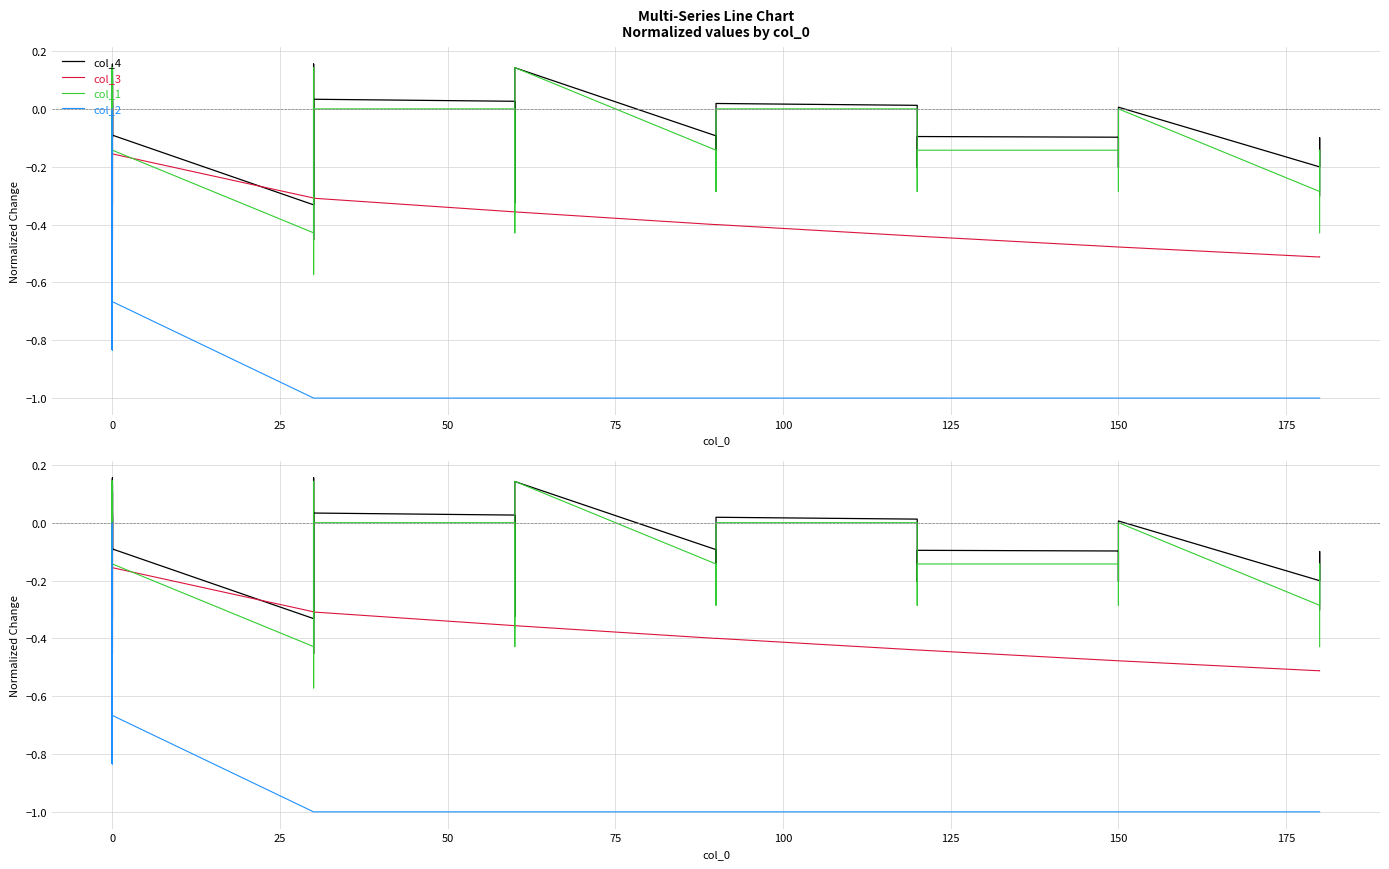

How many interior local valleys does the col_4 series have?

14